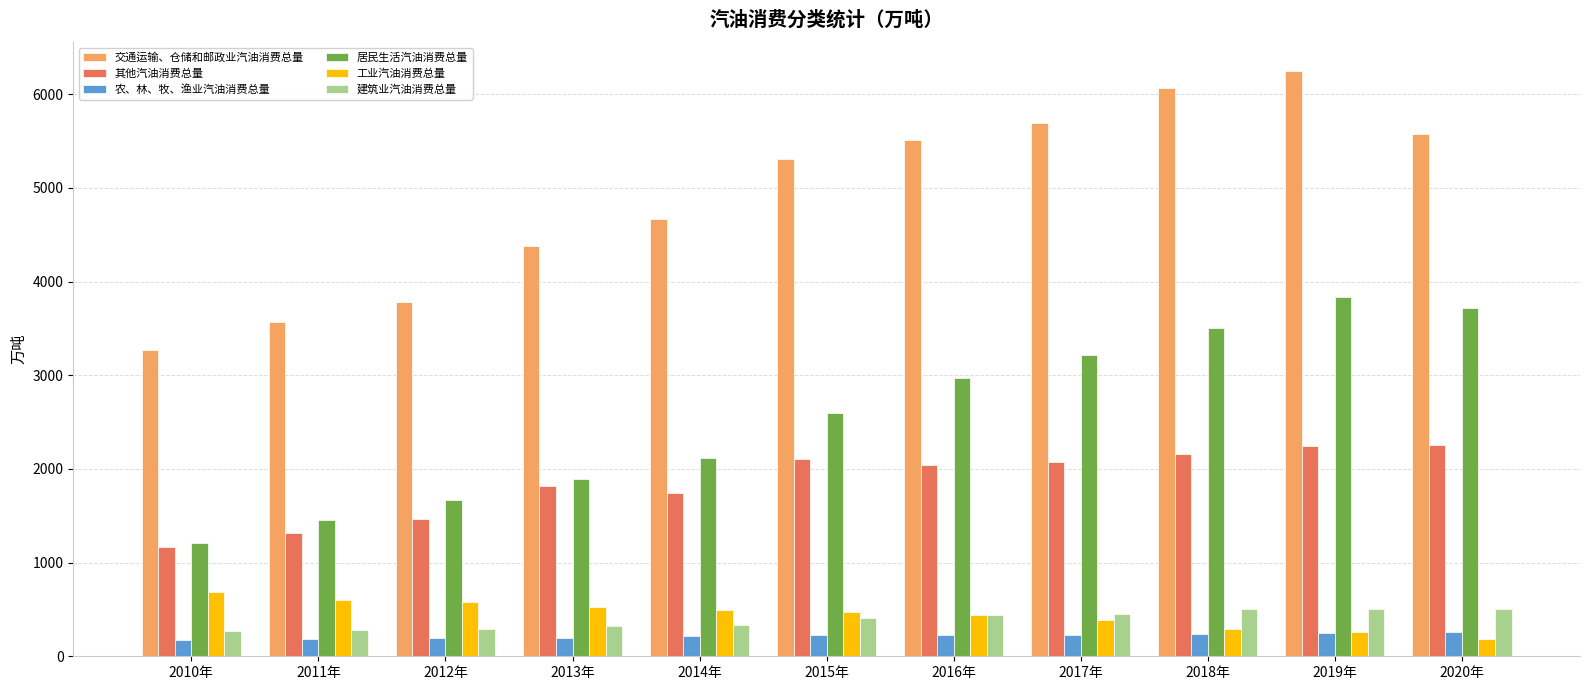

What is the minimum value for 工业汽油消费总量?

184.0